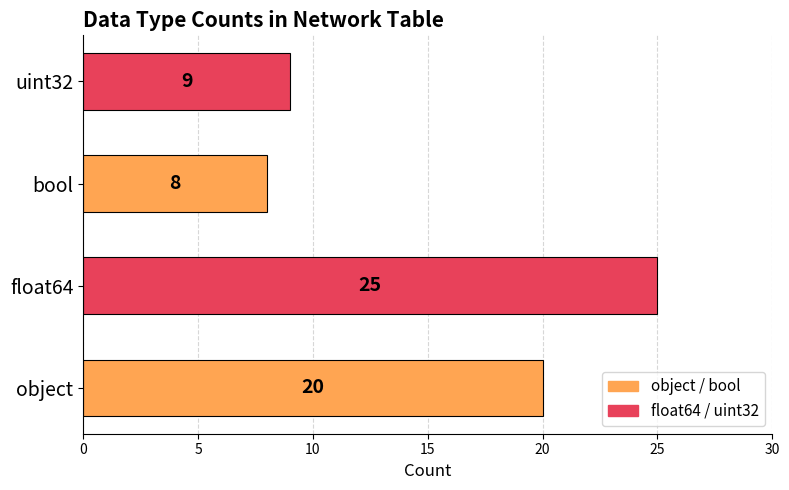

List the labels in order of value, smallest first.

bool, uint32, object, float64